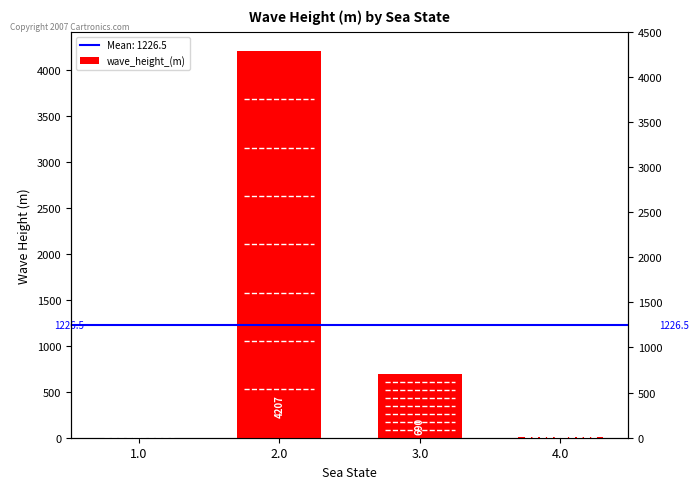

Approximately how many times larger is the value at 3.0 compared to 1.0?

345.0